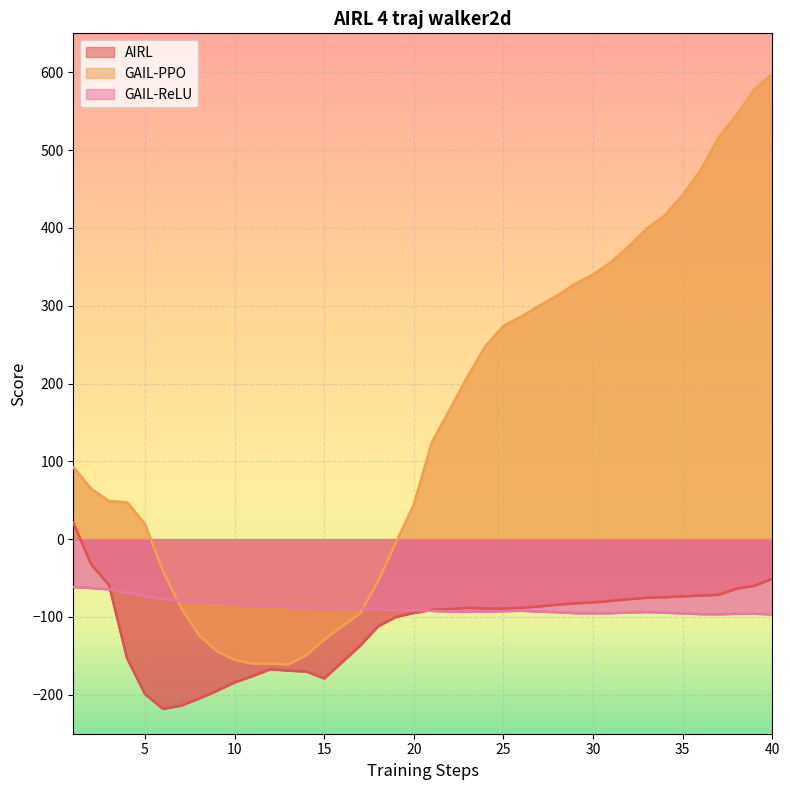

How many lines are shown in the chart?

3